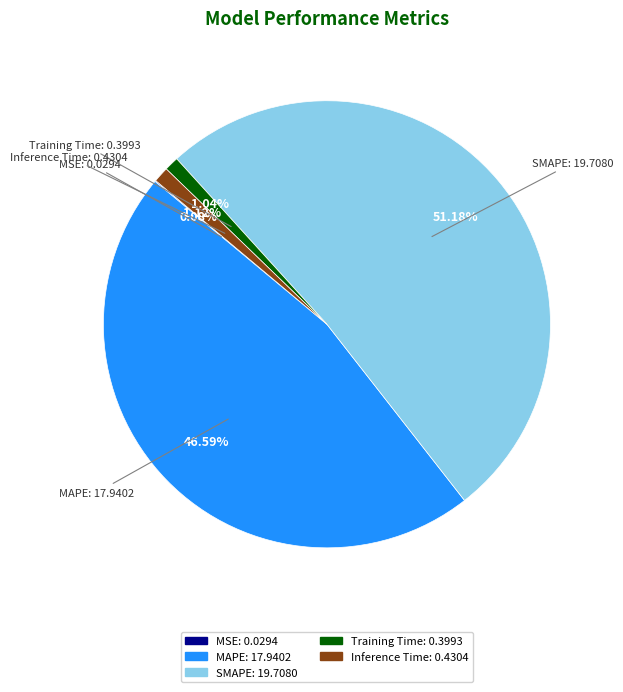

What is the majority slice?

SMAPE